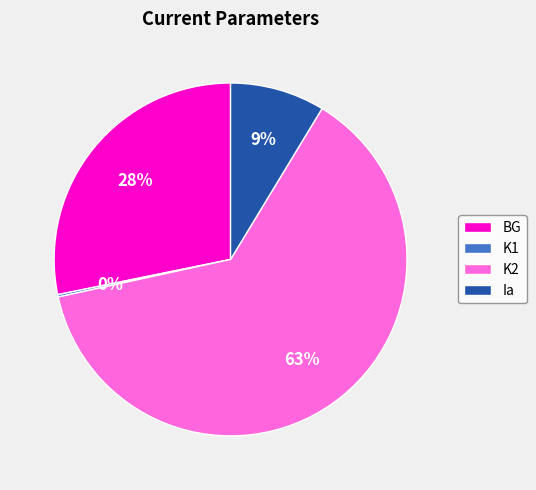

Which slice represents more than half of the pie?

K2